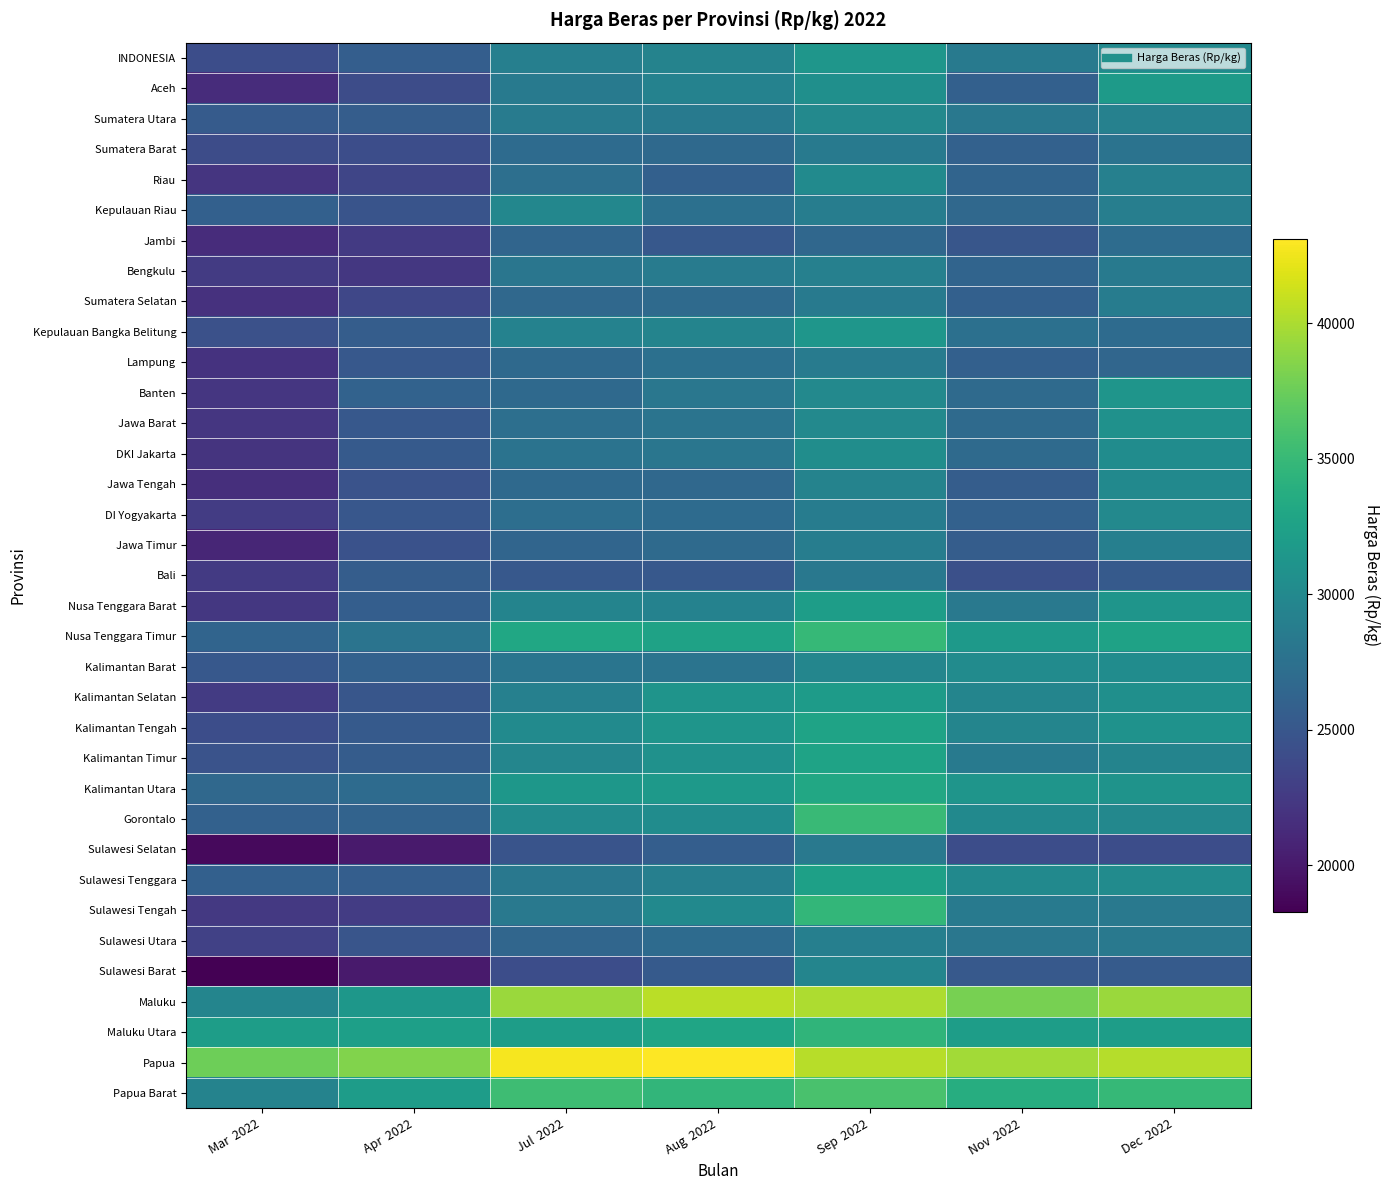

What is the total value across all series at Jul  2022?

1017500